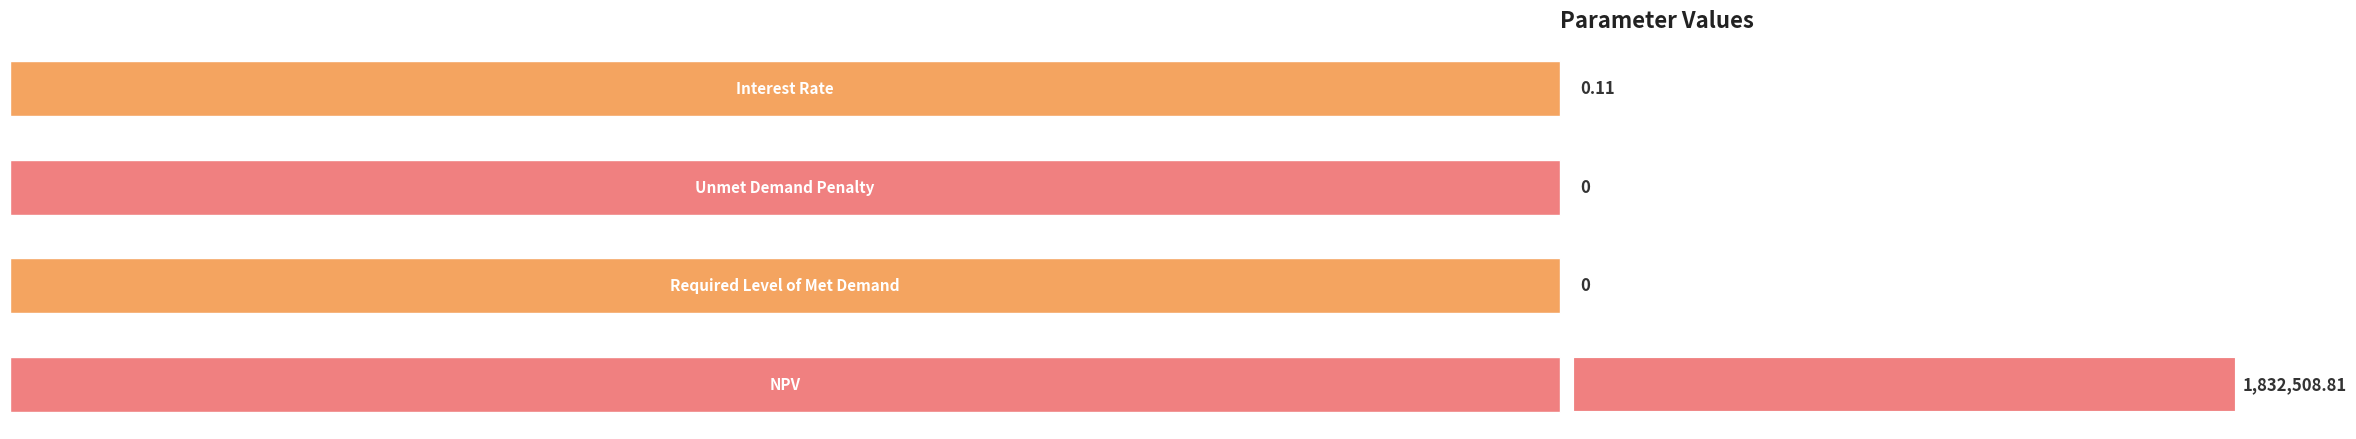

What is the sum of all values?

100.0